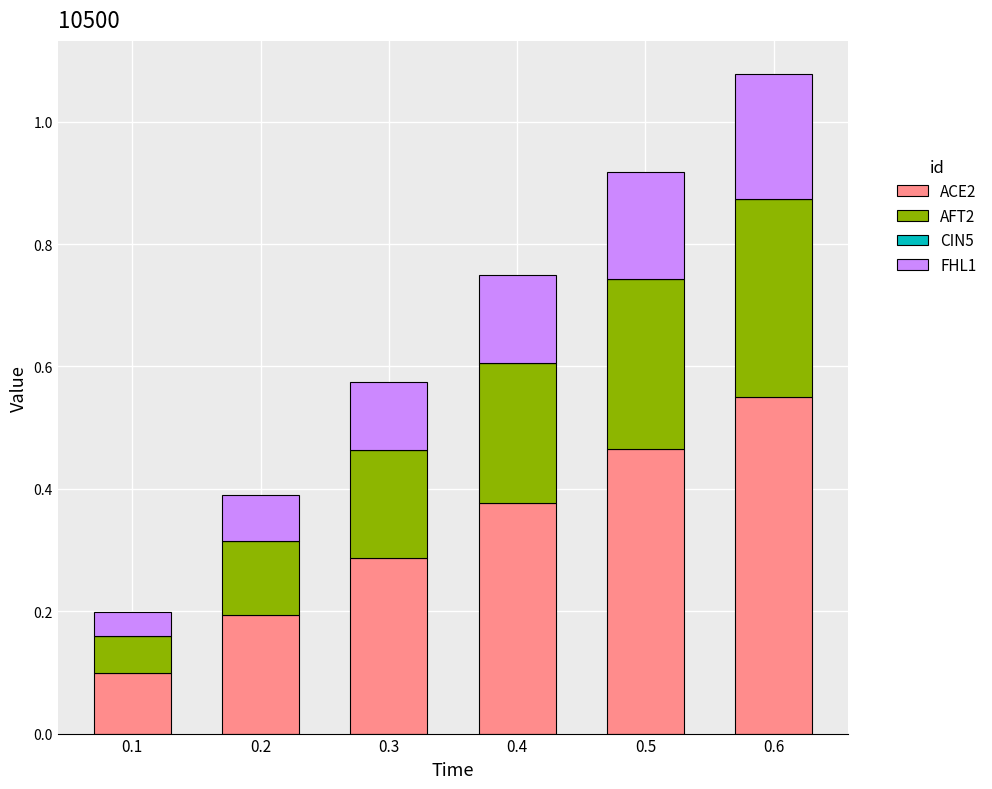

At which category is the sum across all series the highest?

0.6